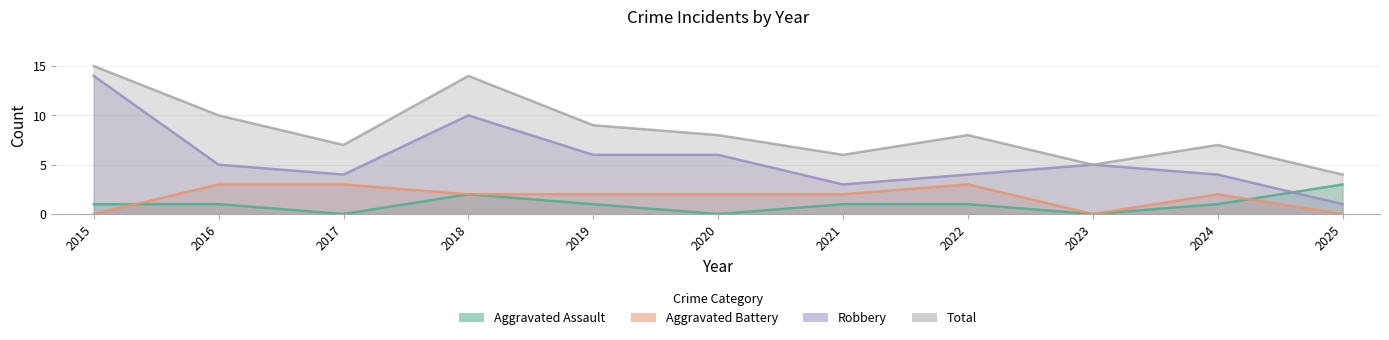

What is the value of the Total point at the 9th from the left?

5